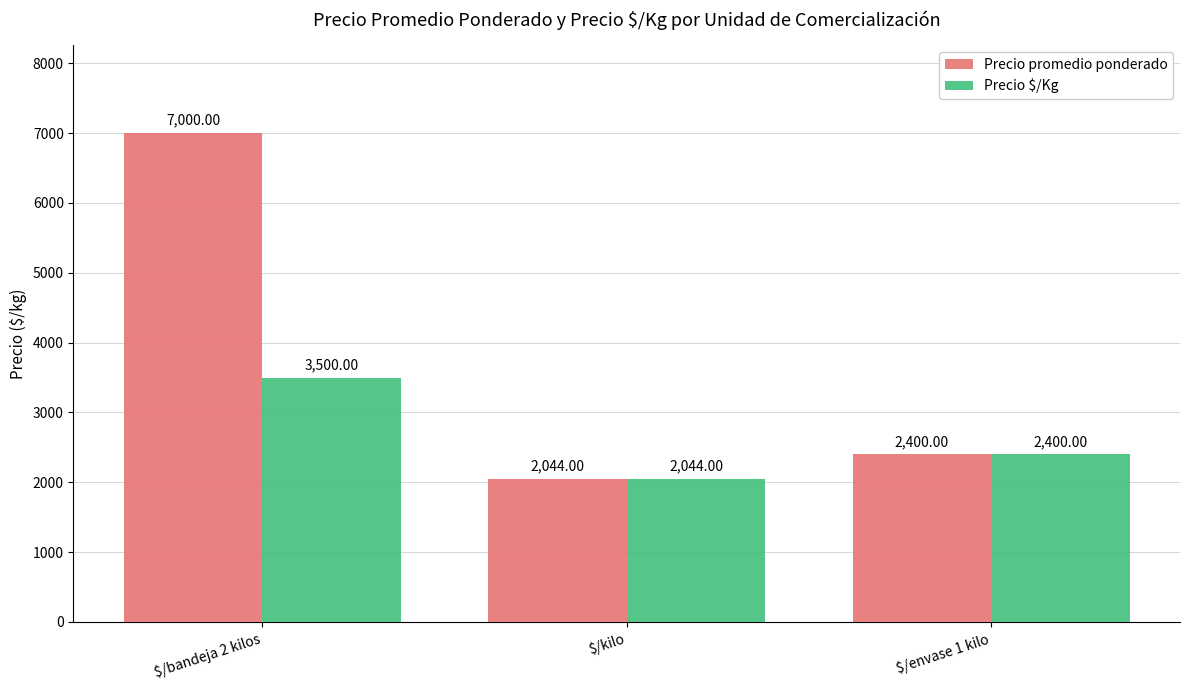

What is the total value across all series at $/bandeja 2 kilos?

10500